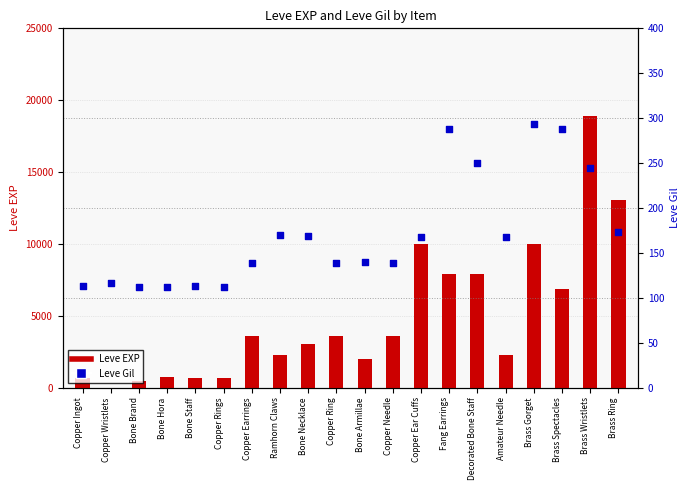

What are all the series names shown in the legend?

Leve EXP, Leve Gil